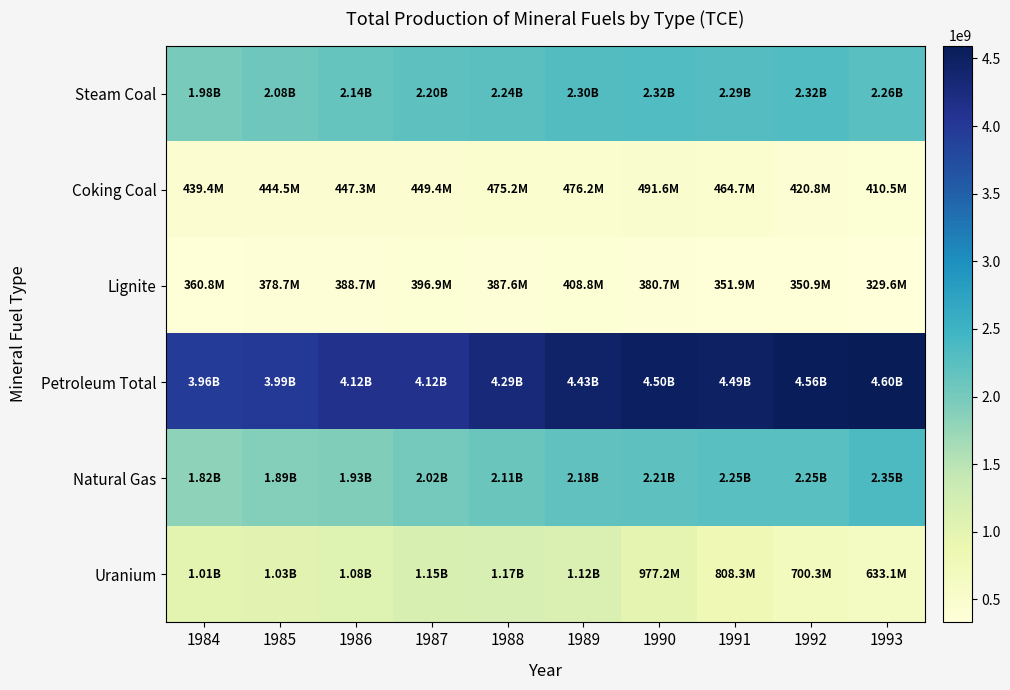

At 1989, list the series in order from smallest to largest.

Lignite, Coking Coal, Uranium, Natural Gas, Steam Coal, Petroleum Total